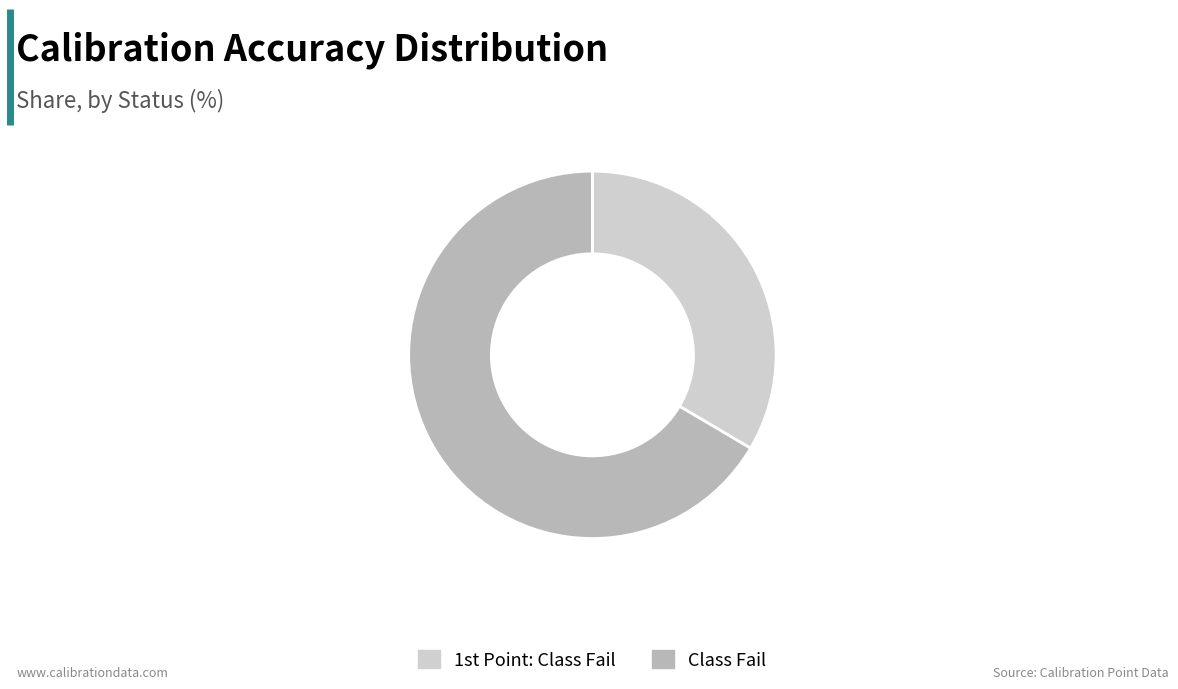

True or false: Class Fail accounts for 75% of the total.

False